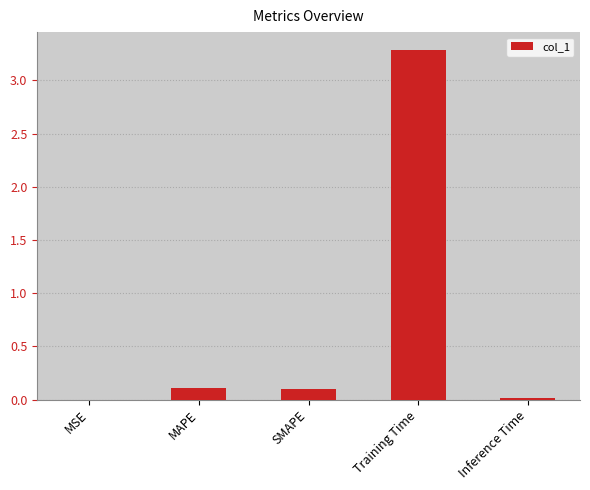

The chart shows a value of 1.7 at Training Time. True or false?

False